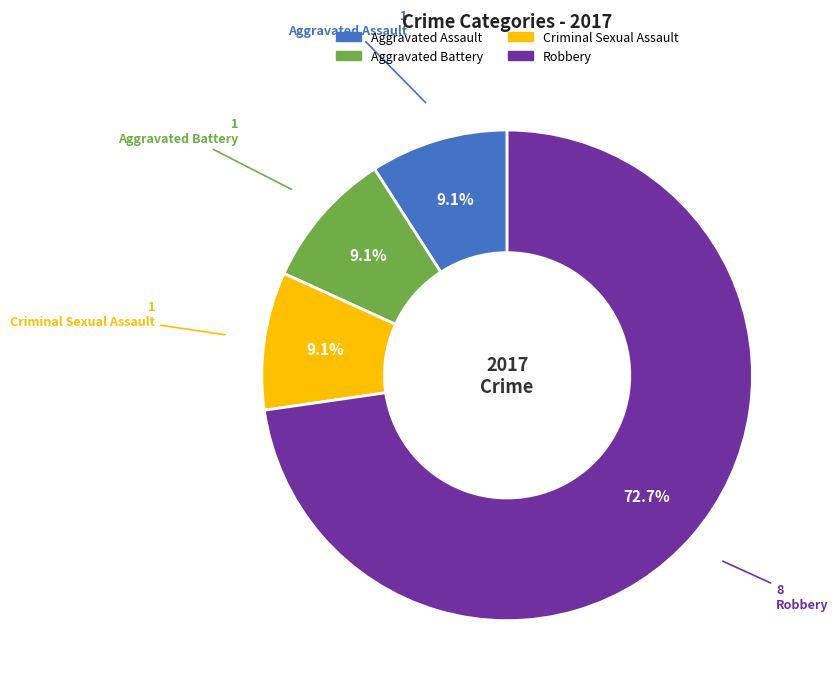

What is the largest slice in the pie chart?

Robbery